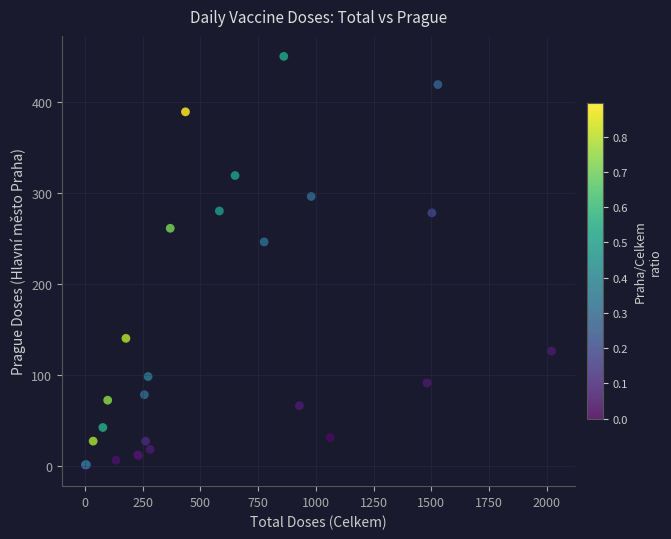

What Y value in the scatter plot is closest to 225?

246